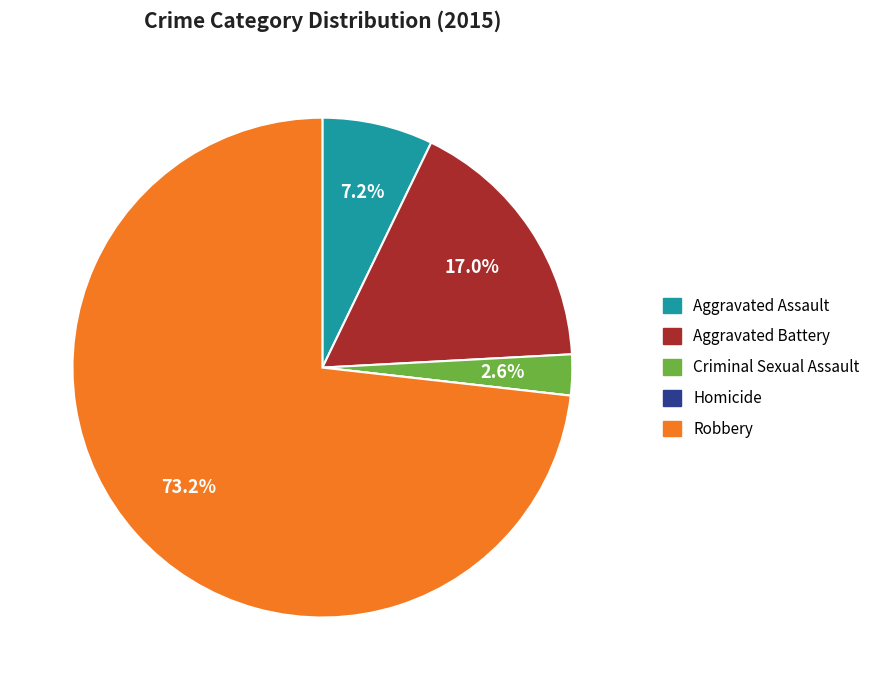

What is the largest slice in the pie chart?

Robbery